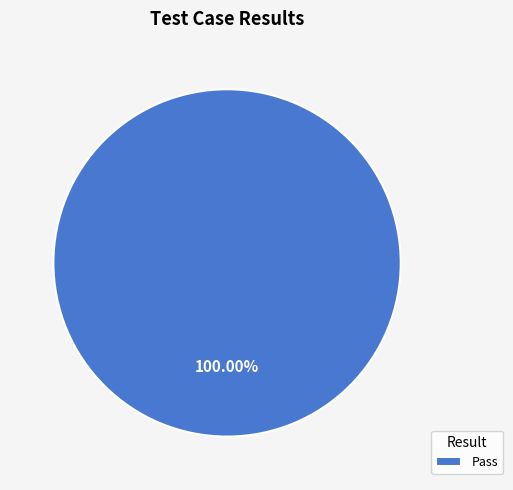

Is there any slice that represents more than half of the pie?

Yes